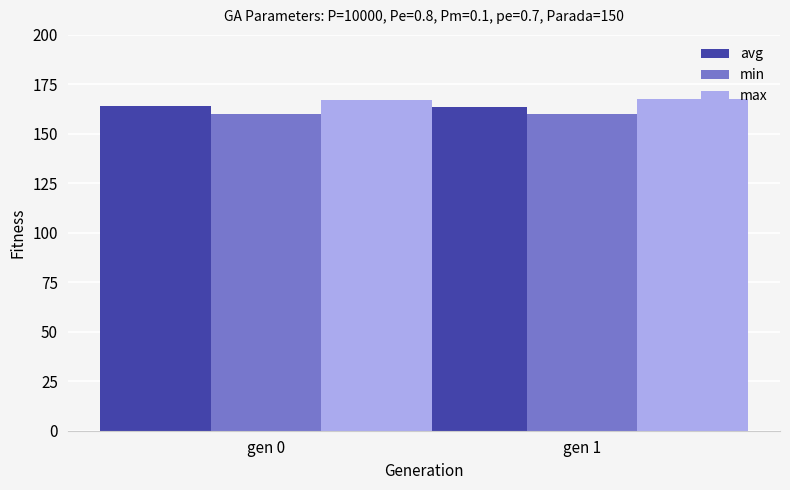

What is the sum of all max values?

334.6